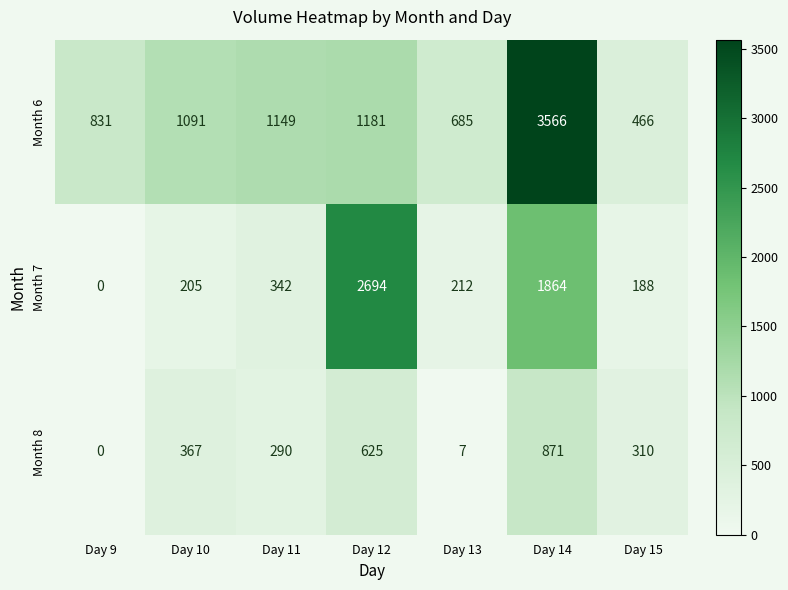

What is the approximate value of Month 6 at Day 15, to the nearest 100?

500